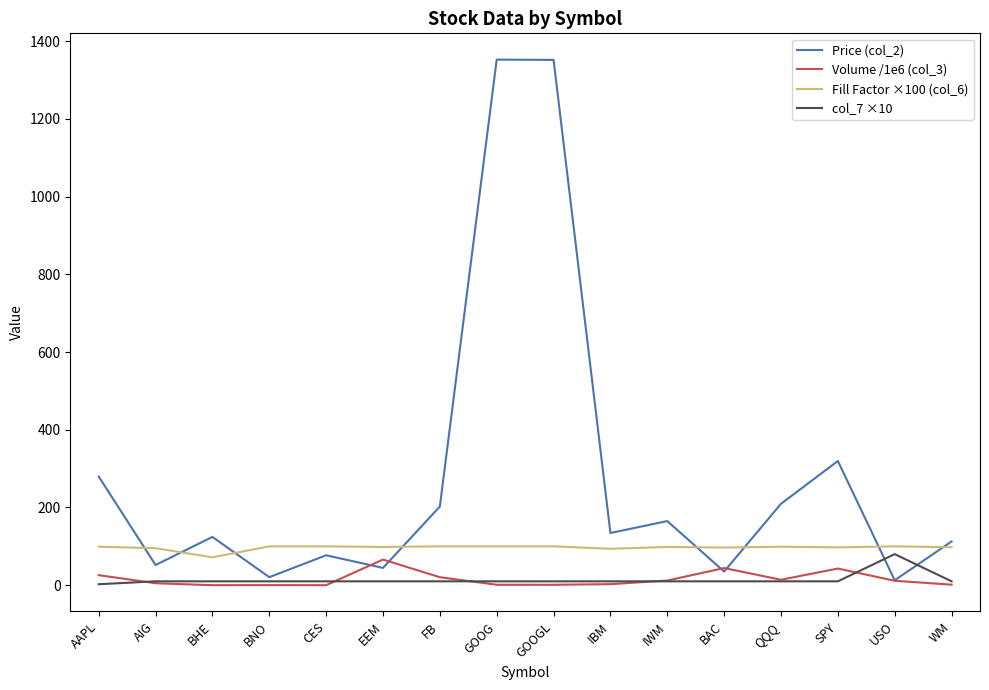

What is the highest value of the col_7 ×10 series?

80.0